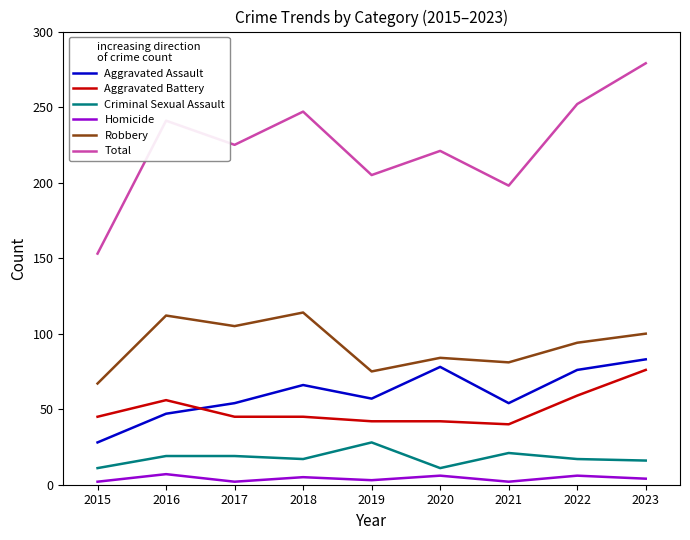

True or false: Criminal Sexual Assault has more than 0 interior local peaks.

True